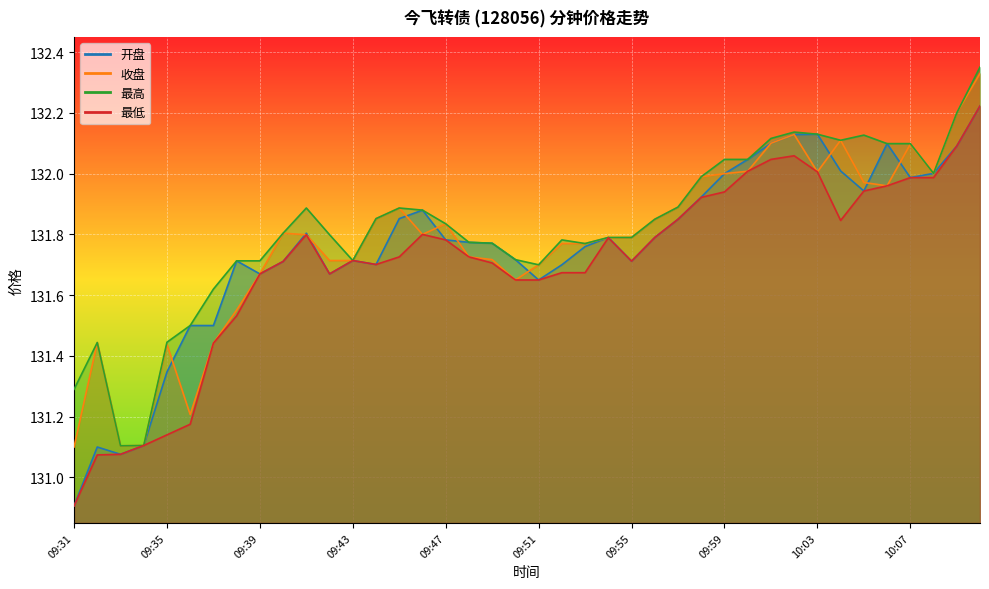

Reading left to right, transcribe all the data shown in this chart.

开盘: 130.9	131.1	131.1	131.1	131.3	131.5	131.5	131.7	131.7	131.7	131.8	131.7	131.7	131.7	131.9	131.9	131.8	131.8	131.8	131.7	131.7	131.7	131.8	131.8	131.7	131.8	131.8	131.9	132.0	132.0	132.1	132.1	132.1	132.0	131.9	132.1	132.0	132.0	132.1	132.2
收盘: 131.1	131.4	131.1	131.1	131.4	131.2	131.4	131.6	131.7	131.8	131.8	131.7	131.7	131.9	131.9	131.8	131.8	131.7	131.7	131.7	131.7	131.8	131.8	131.8	131.8	131.8	131.9	132.0	132.0	132.0	132.1	132.1	132.0	132.1	132.0	132.0	132.1	132.0	132.2	132.3
最高: 131.3	131.4	131.1	131.1	131.4	131.5	131.6	131.7	131.7	131.8	131.9	131.8	131.7	131.9	131.9	131.9	131.8	131.8	131.8	131.7	131.7	131.8	131.8	131.8	131.8	131.8	131.9	132.0	132.0	132.0	132.1	132.1	132.1	132.1	132.1	132.1	132.1	132.0	132.2	132.4
最低: 130.9	131.1	131.1	131.1	131.1	131.2	131.4	131.5	131.7	131.7	131.8	131.7	131.7	131.7	131.7	131.8	131.8	131.7	131.7	131.7	131.7	131.7	131.7	131.8	131.7	131.8	131.8	131.9	131.9	132.0	132.0	132.1	132.0	131.8	131.9	132.0	132.0	132.0	132.1	132.2